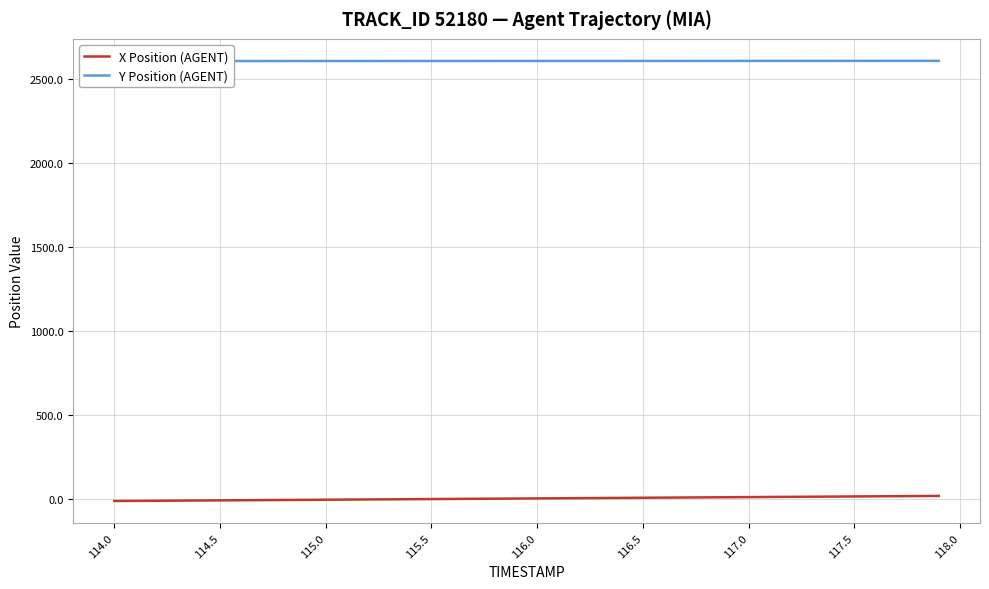

How many values in the X Position (AGENT) series exceed 3?

20